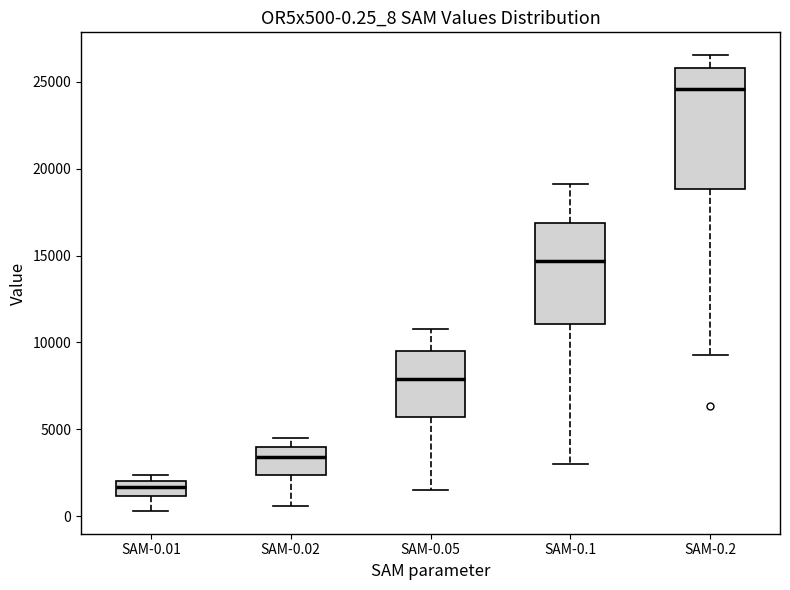

Which box has the lowest median line?

SAM-0.01